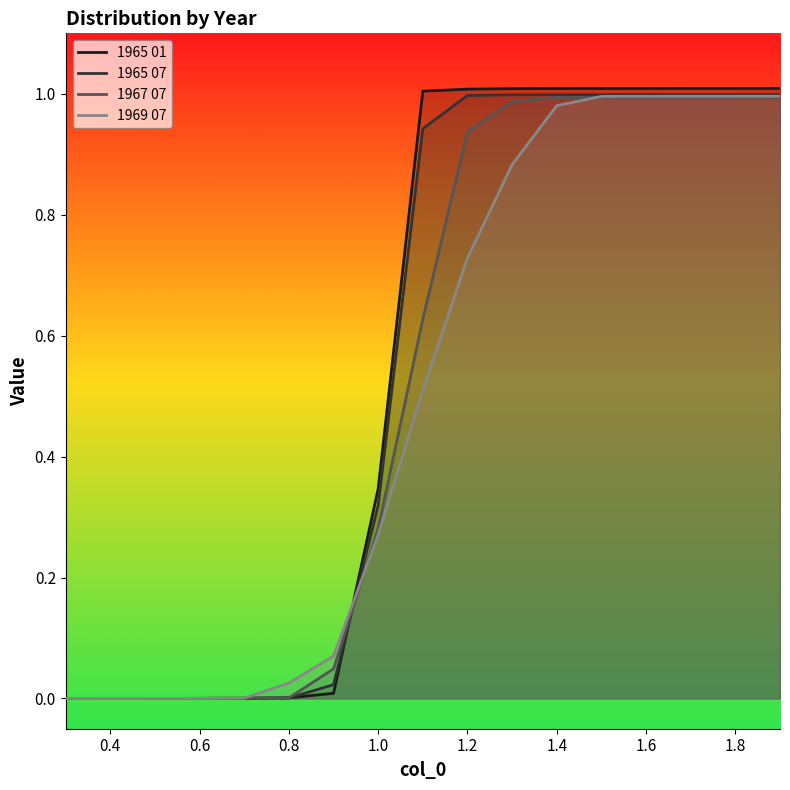

Which series has the largest range (max minus min)?

1965 01